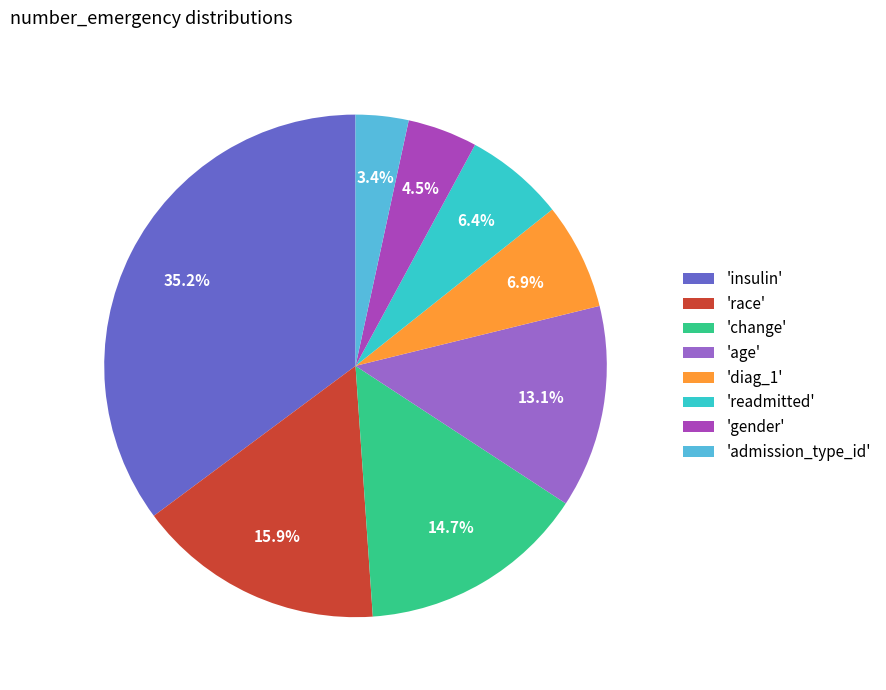

How many segments does this pie chart have?

8